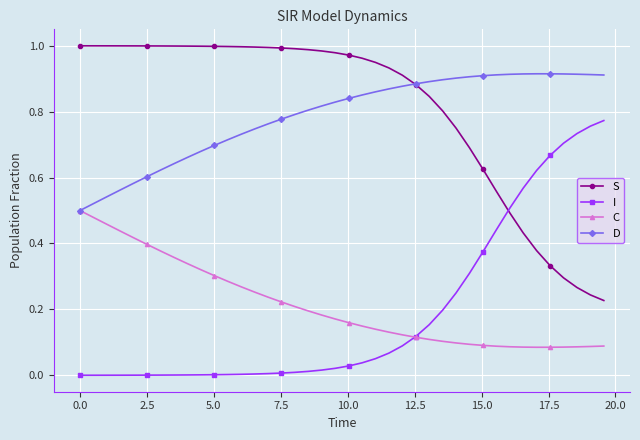

True or false: S and C cross at least once.

False